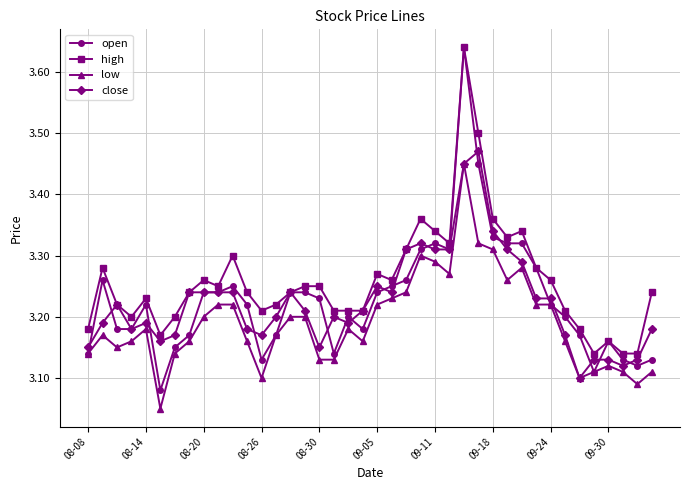

True or false: low has more than 2 points higher than both neighbors.

True